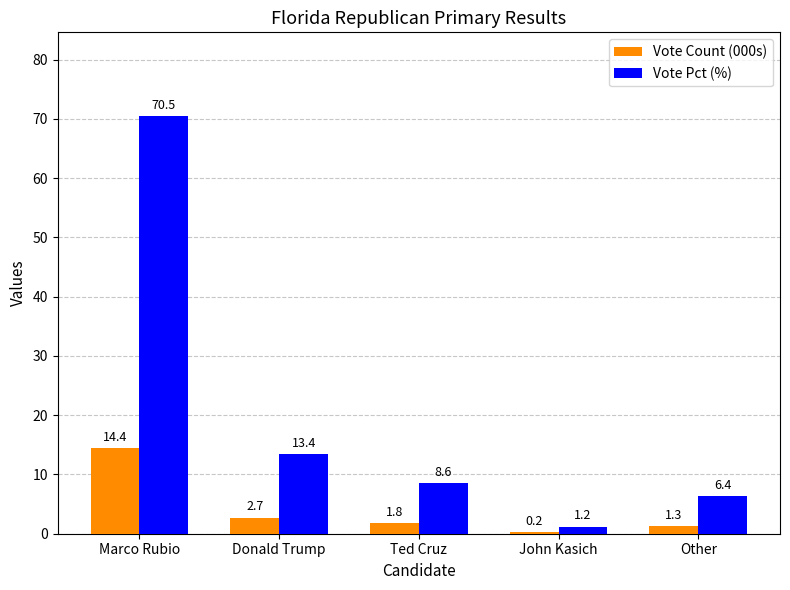

What is the sum of the Vote Pct (%) values at Ted Cruz and Donald Trump?

22.0